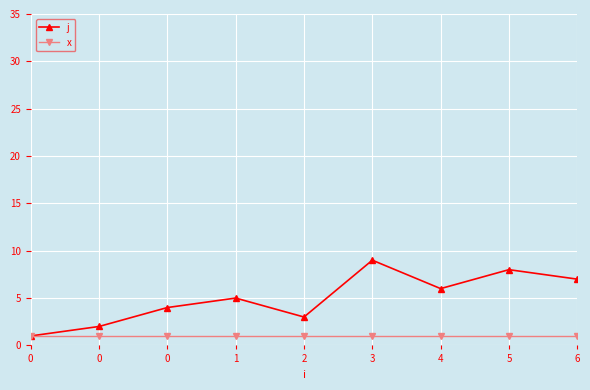

How many lines are shown in the chart?

2